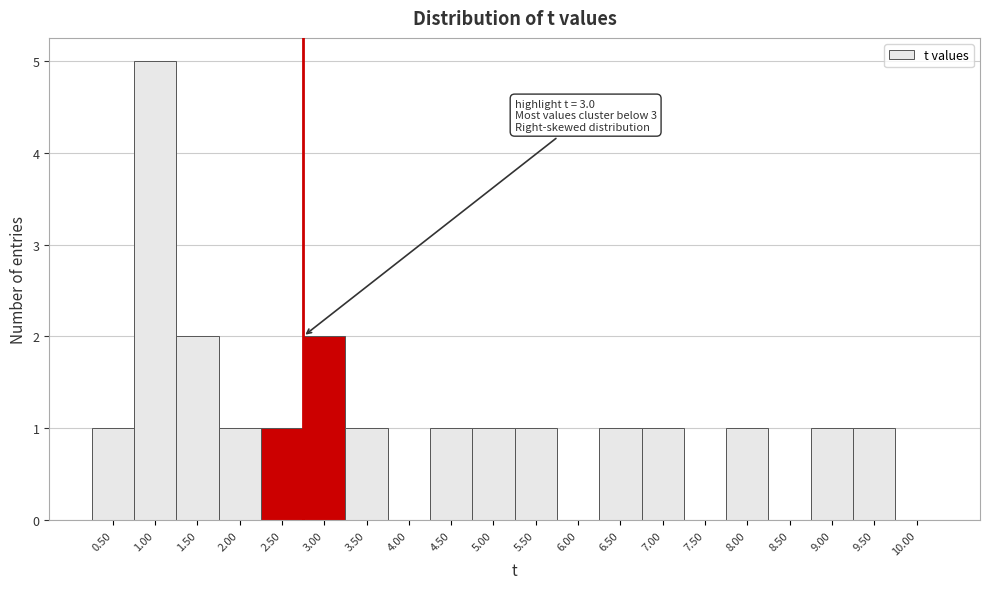

Reading right to left, transcribe all the data shown in this chart.

10.00=0	9.50=1	9.00=1	8.50=0	8.00=1	7.50=0	7.00=1	6.50=1	6.00=0	5.50=1	5.00=1	4.50=1	4.00=0	3.50=1	3.00=2	2.50=1	2.00=1	1.50=2	1.00=5	0.50=1